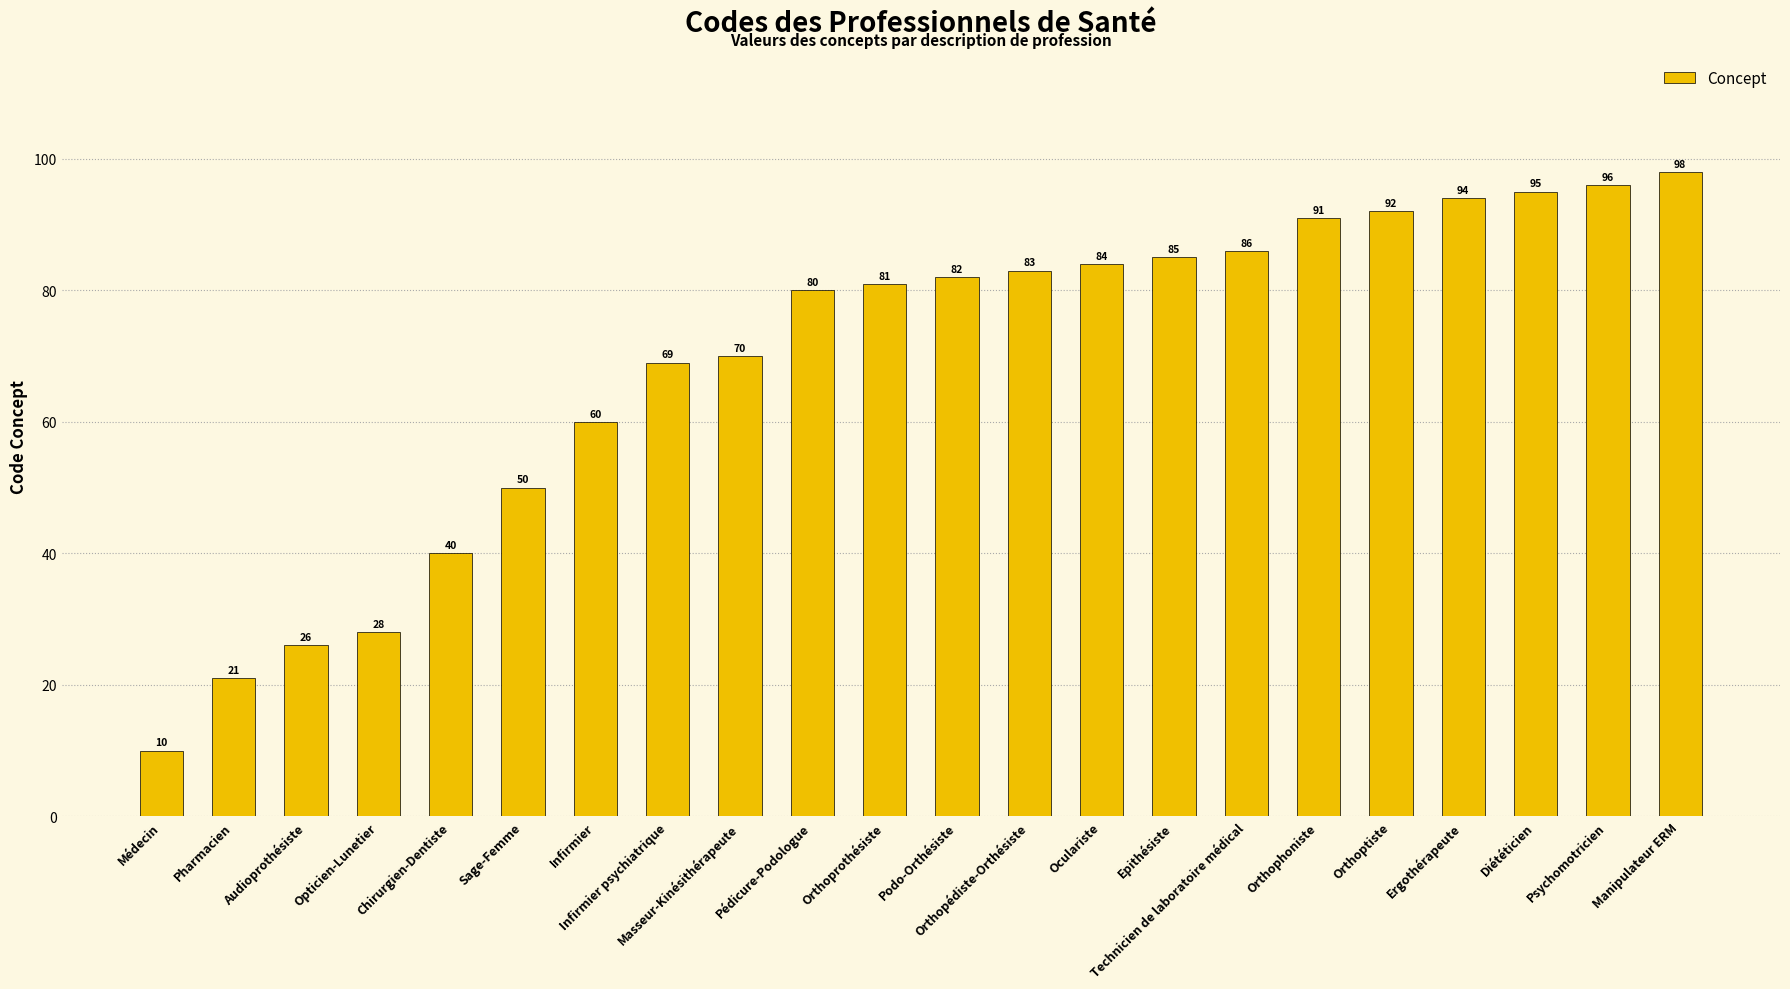

What is the approximate value at Manipulateur ERM?

98